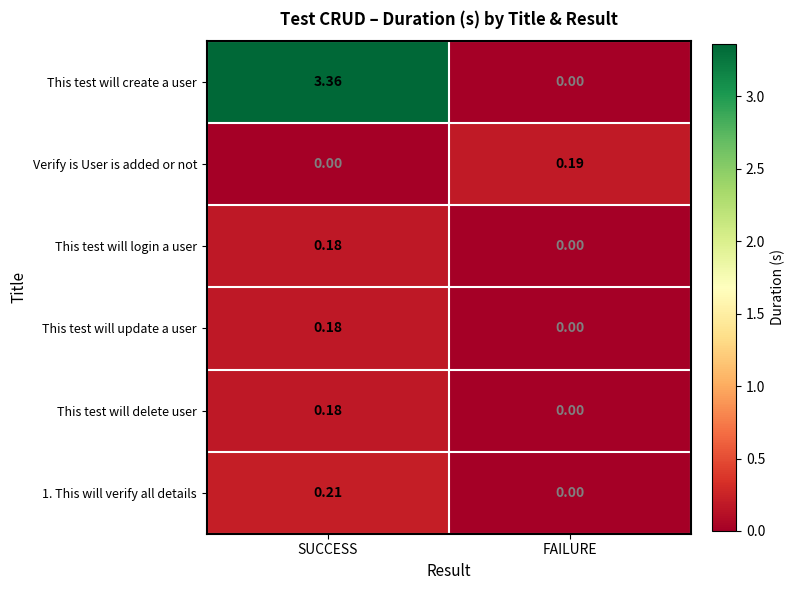

Which label corresponds to the largest value in the chart?

SUCCESS